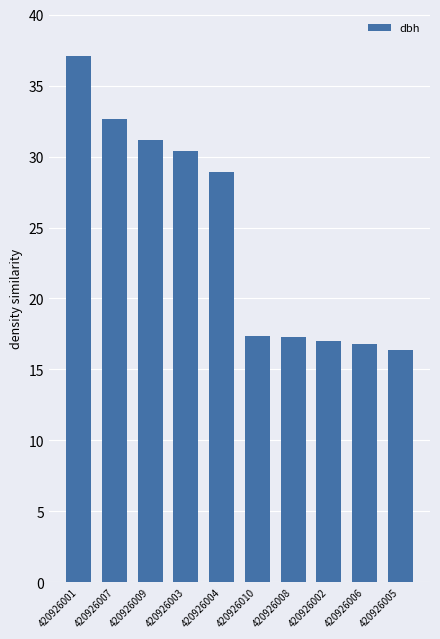

Reading left to right, what are all the values shown in this chart?

37.1	32.6	31.2	30.4	28.9	17.3	17.3	17.0	16.8	16.4